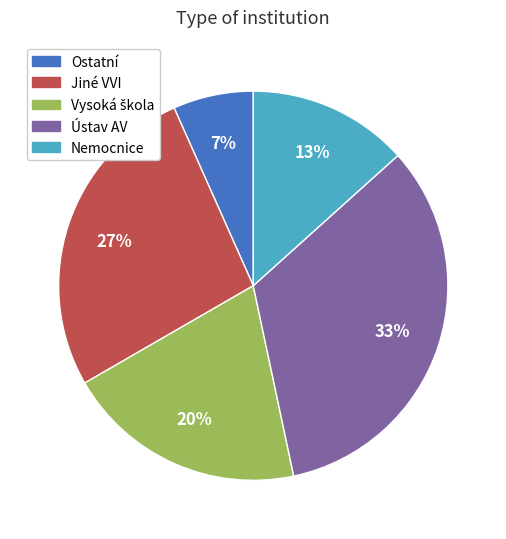

Approximately how many times larger is the value at Nemocnice compared to Jiné VVI?

0.5